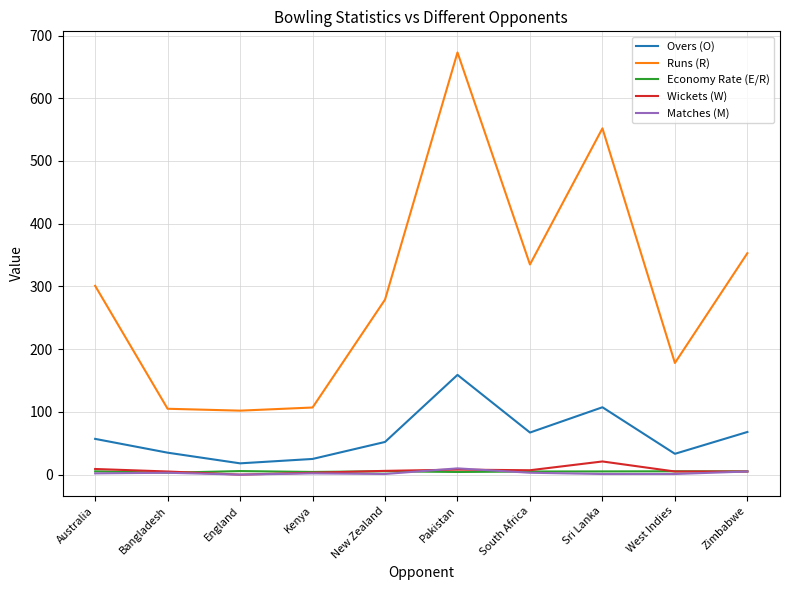

What is the sum of the Runs (R) values at England and Pakistan?

775.0